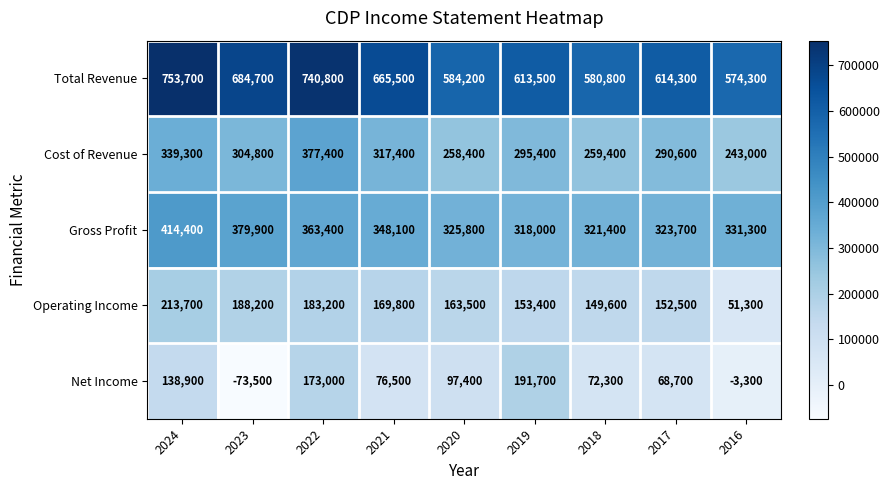

Which series has the widest spread of values?

Net Income